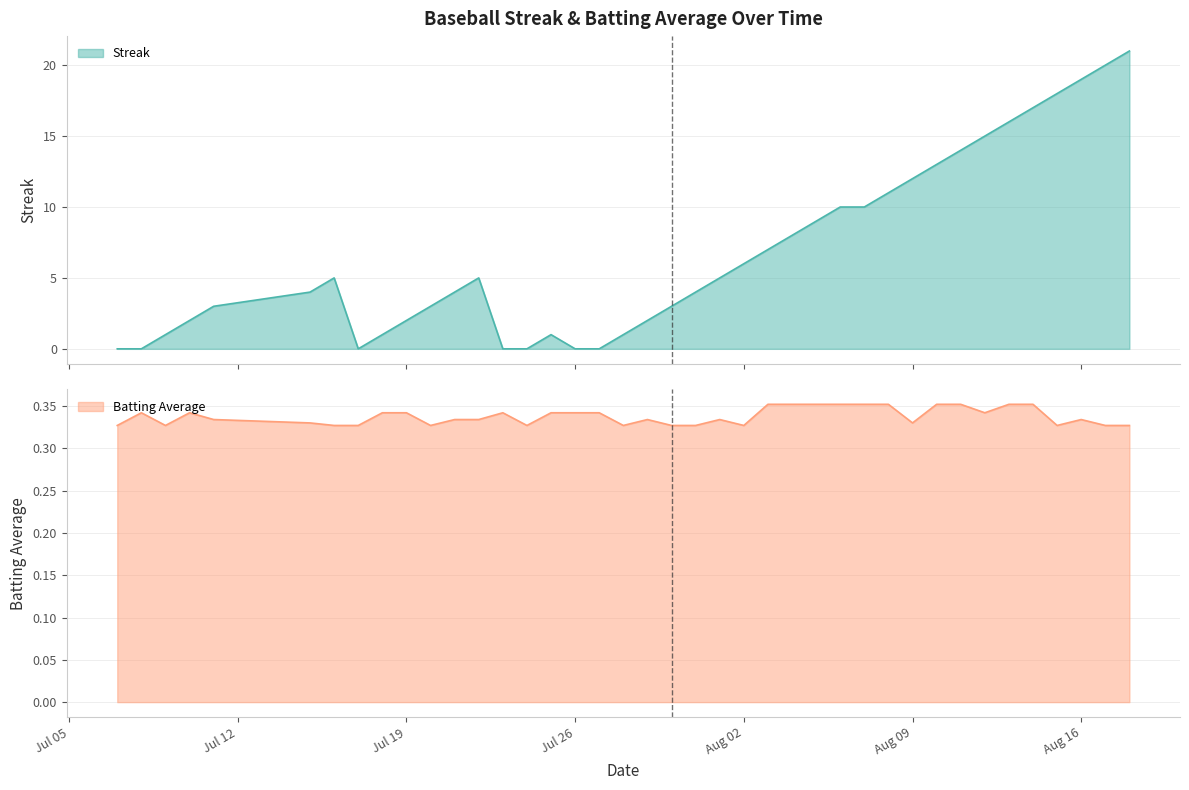

What is the highest value of the Streak series?

21